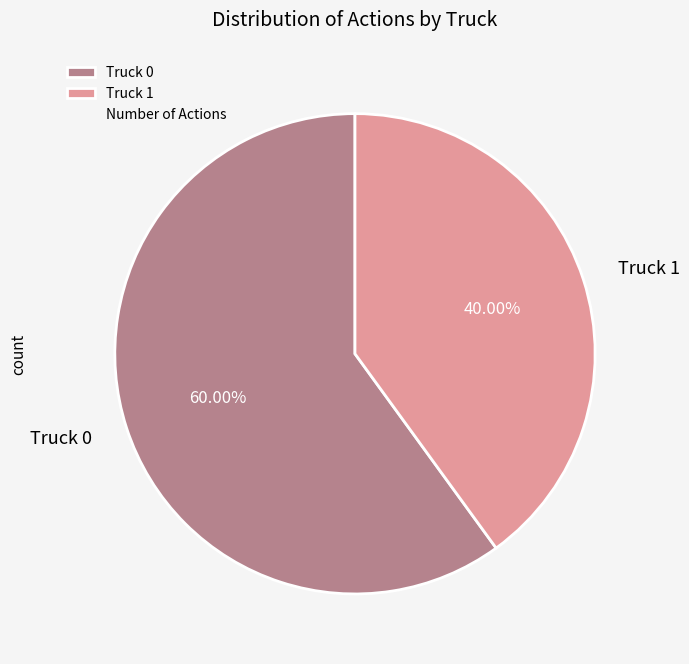

Which slice is the largest?

Truck 0